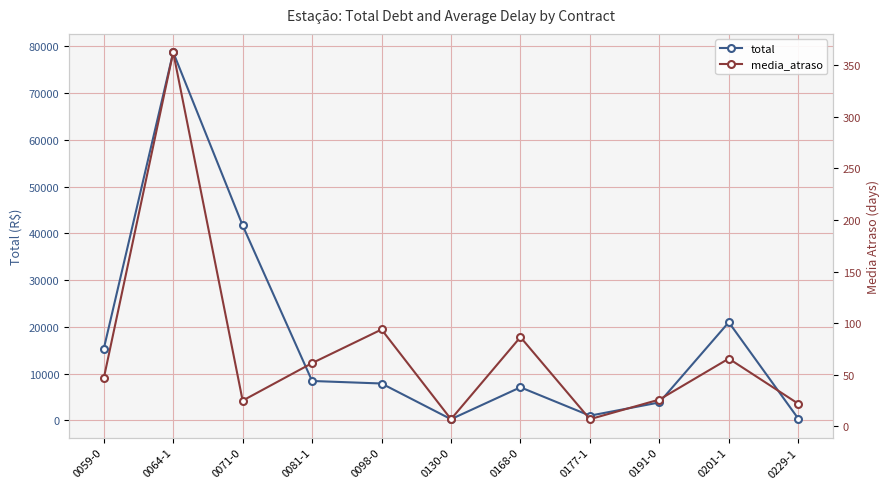

Is the value of media_atraso at 0081-1 greater than the value of total at 0130-0?

No